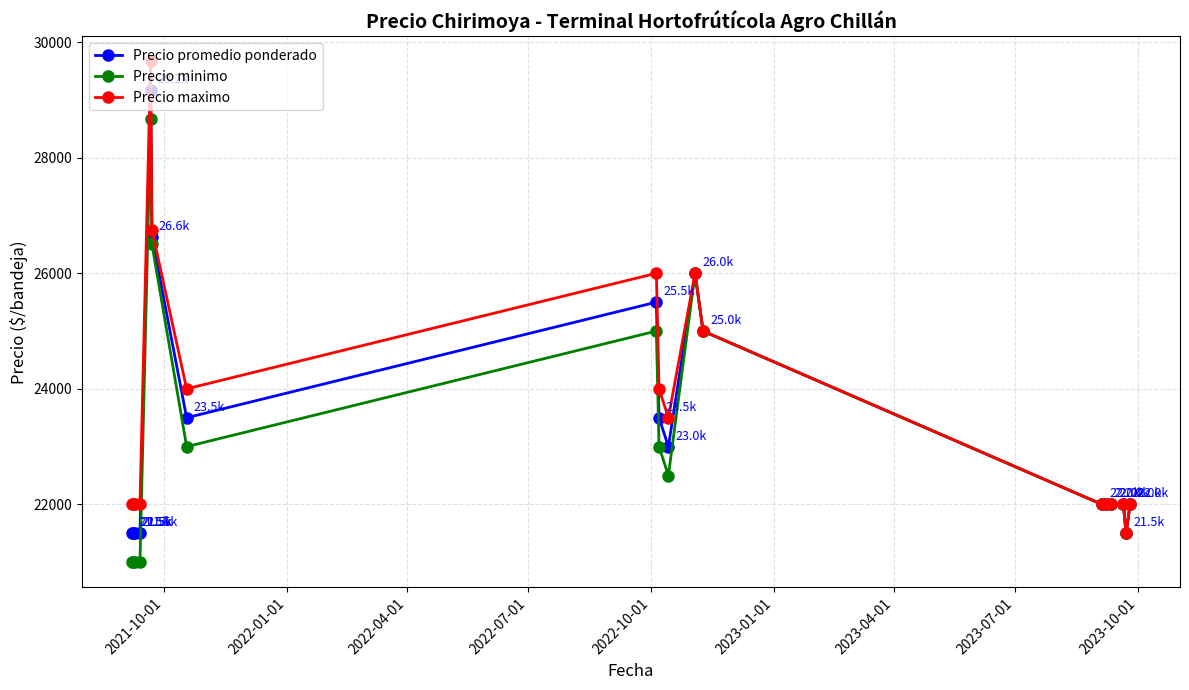

Rank the series by their maximum value, from lowest to highest.

Precio minimo, Precio promedio ponderado, Precio maximo